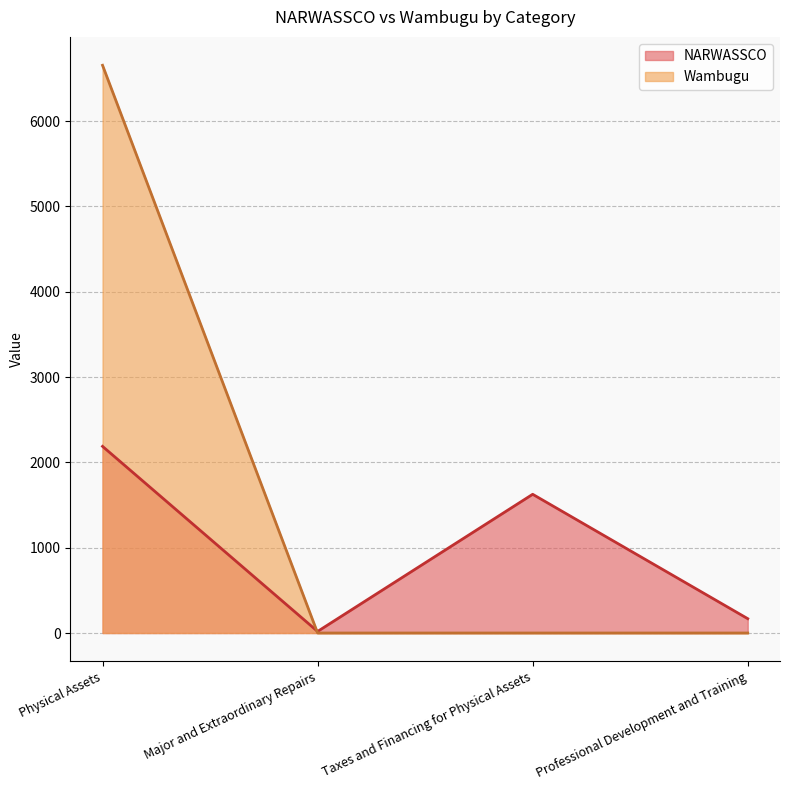

Reading right to left, extract all data points from this chart.

NARWASSCO: Professional Development and Training=168.1	Taxes and Financing for Physical Assets=1626.1	Major and Extraordinary Repairs=18.6	Physical Assets=2187.7
Wambugu: Professional Development and Training=0.0	Taxes and Financing for Physical Assets=0.0	Major and Extraordinary Repairs=0.0	Physical Assets=6654.5